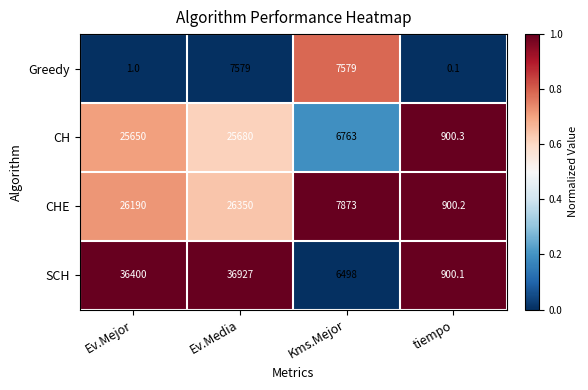

At how many categories does at least one series exceed 0?

4